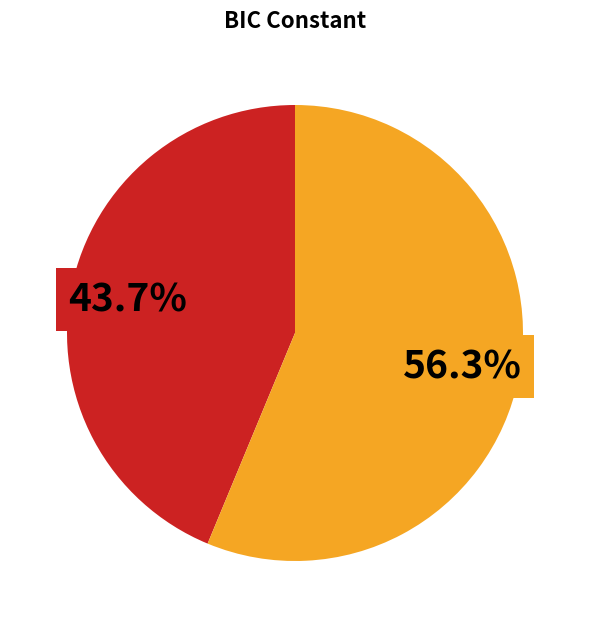

Does any single category account for the majority?

Yes